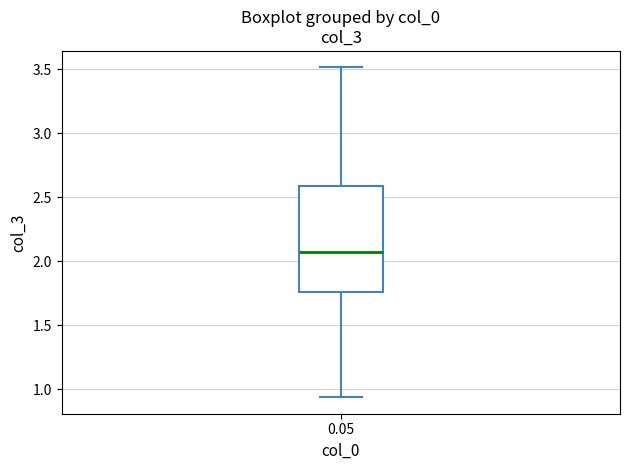

Where does the upper whisker of the box at x = 0.05 end on the y-axis? The values are not printed on the chart, so give them approximately, as read against the axis.

3.50